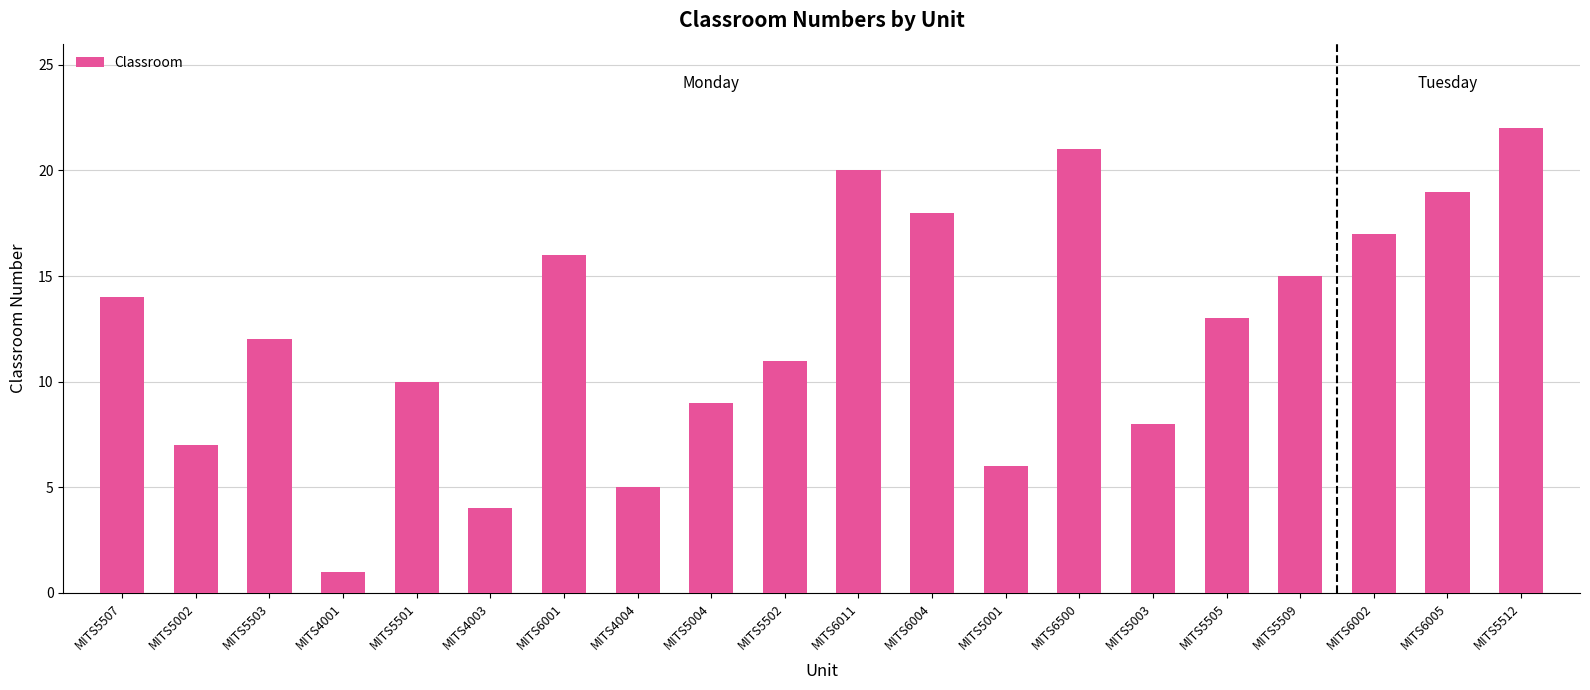

Which label corresponds to the smallest value in the chart?

MITS4001